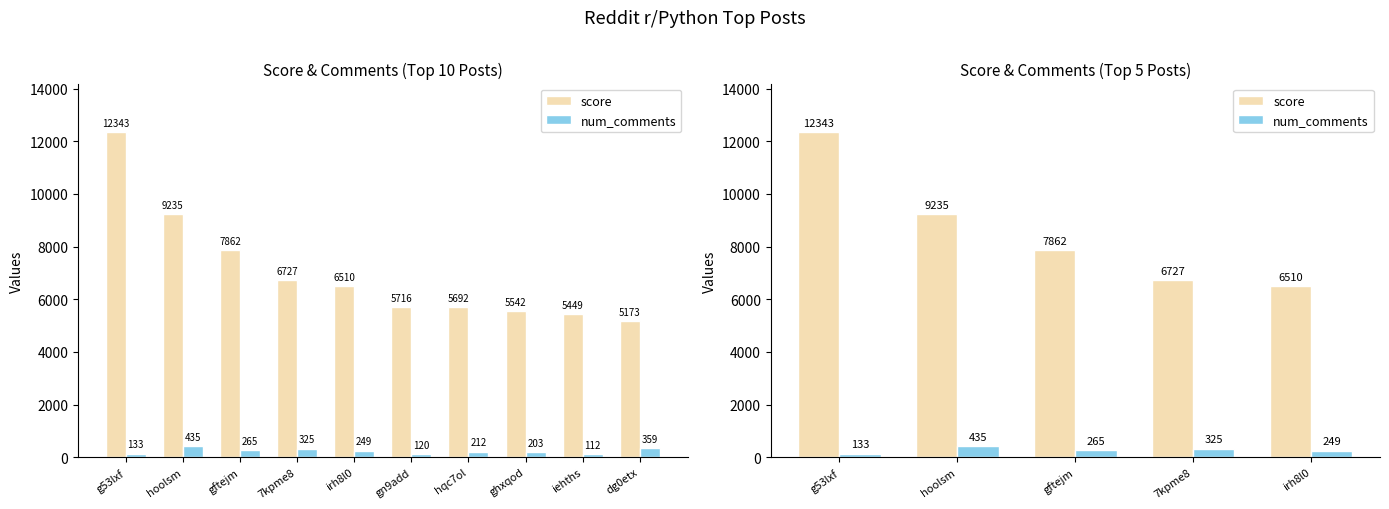

At which label does num_comments first exceed 265?

hoolsm